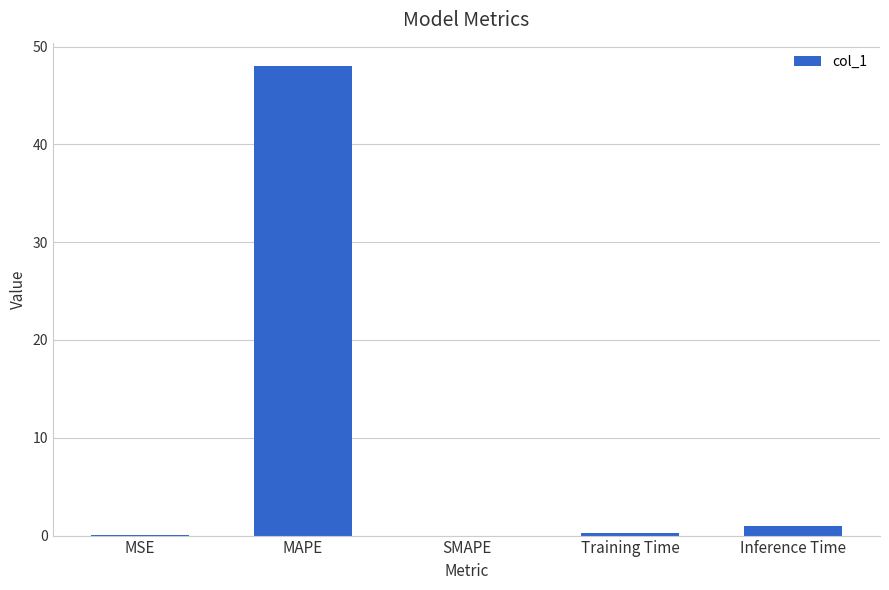

What is the sum of the values at MAPE and SMAPE?

48.0